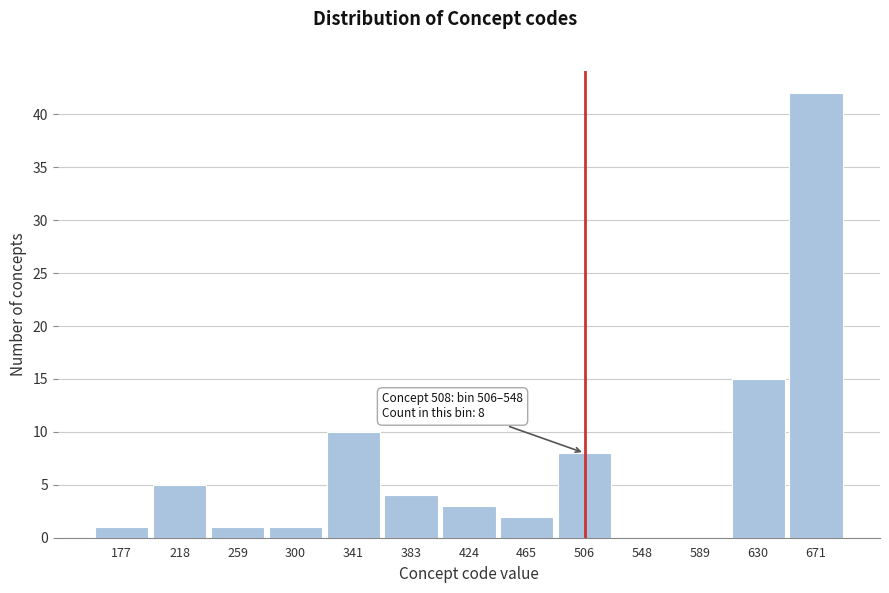

Reading right to left, transcribe all the data shown in this chart.

671=42	630=15	589=0	548=0	506=8	465=2	424=3	383=4	341=10	300=1	259=1	218=5	177=1